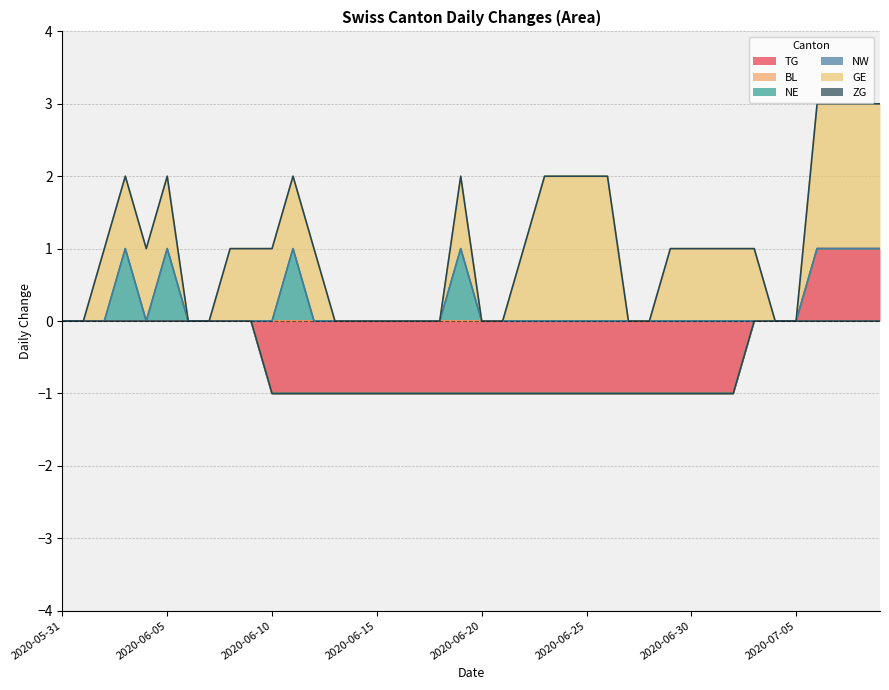

Between 2020-06-06 and 2020-06-21, which series saw the biggest shift?

TG